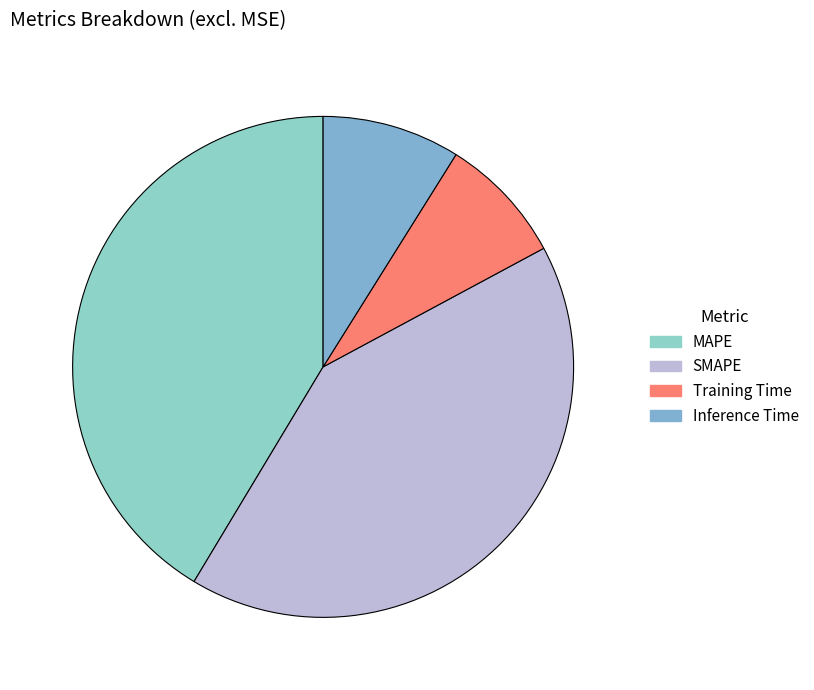

Between Training Time and Inference Time, which is larger?

Inference Time